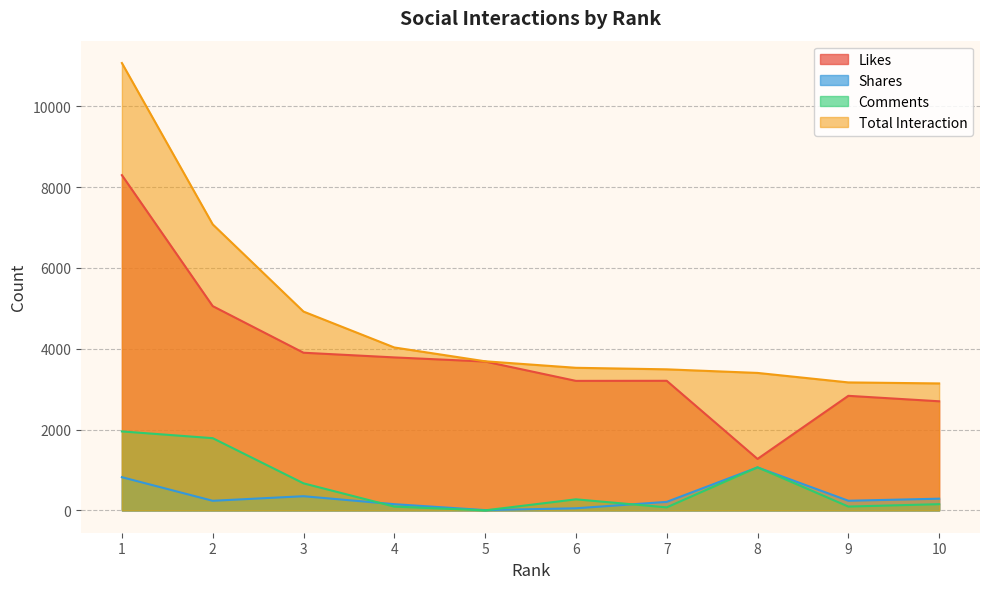

True or false: Total Interaction has a value of 3142 at 10.

True